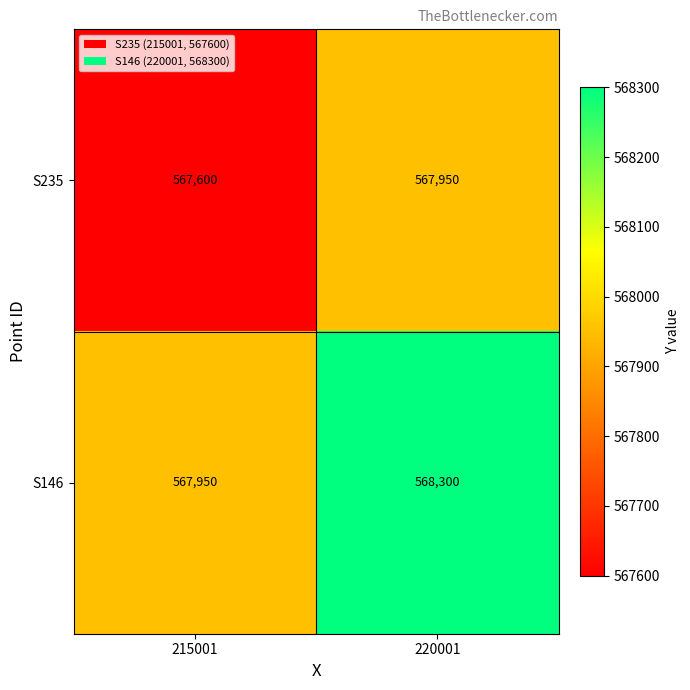

What is the difference between the maximum and minimum values in the S146 series?

350